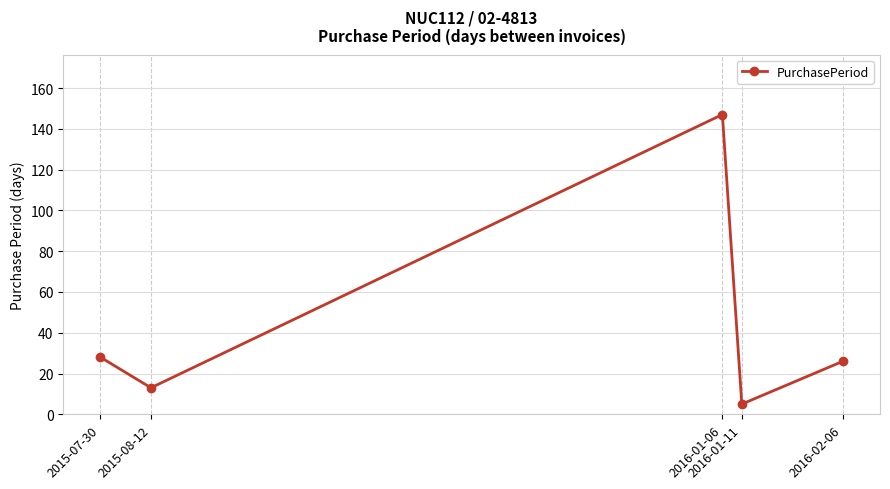

How many lines are shown in the chart?

1